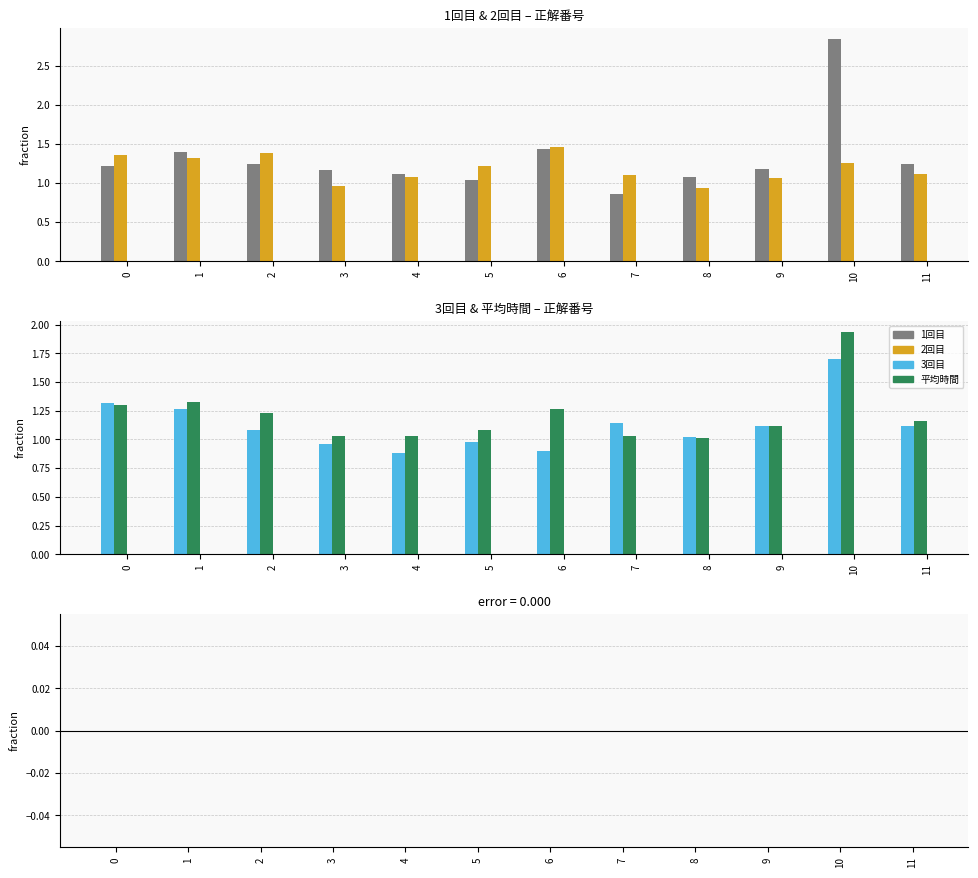

The value of 1回目 at 4 is 1.1. True or false?

True